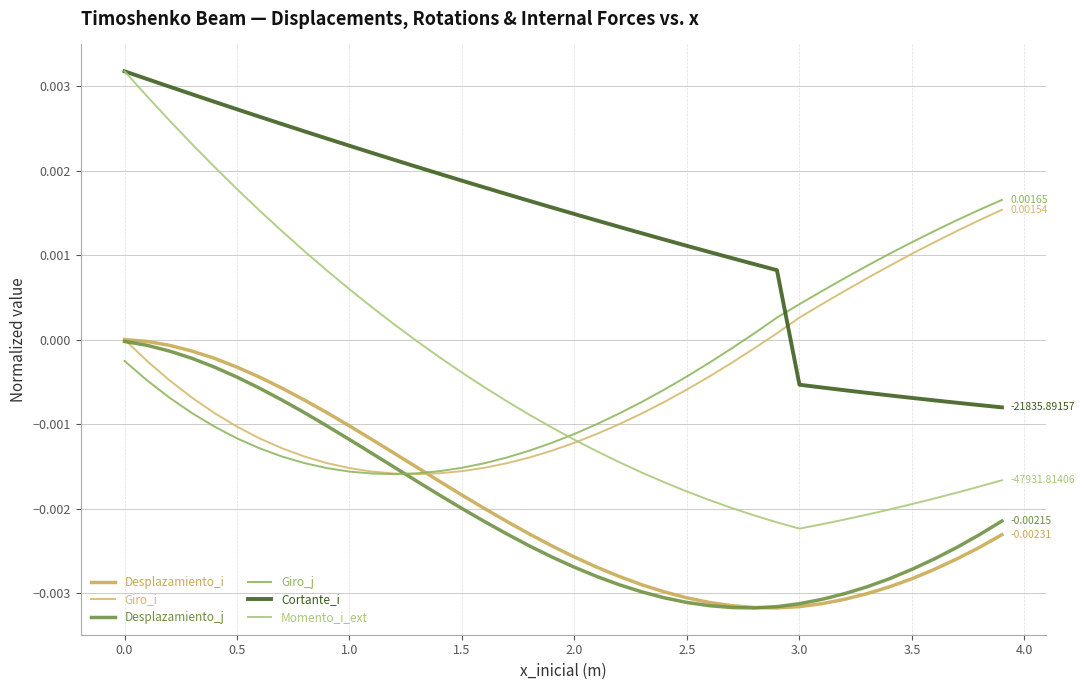

List the series in order of their peak value, lowest first.

Desplazamiento_j, Desplazamiento_i, Giro_i, Giro_j, Cortante_i, Momento_i_ext